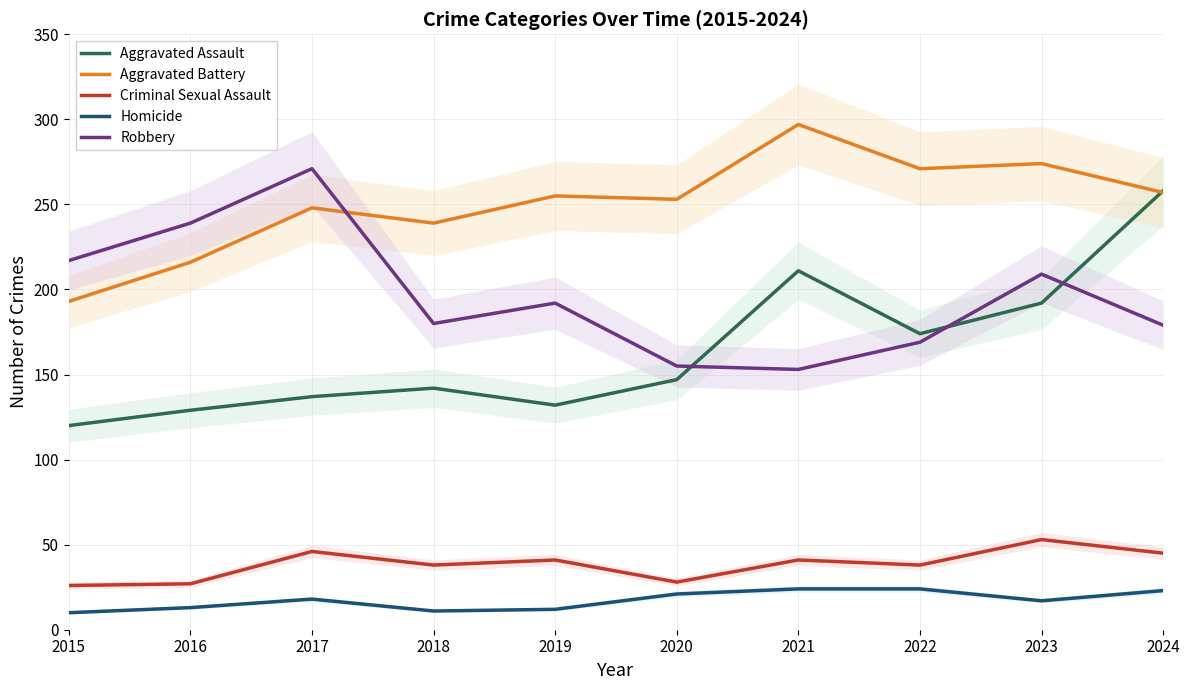

At which label is Robbery closest to 212?

2023